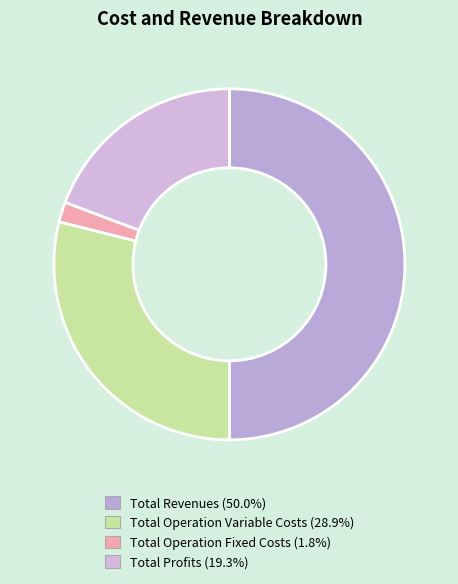

How many slices are in this pie chart?

4